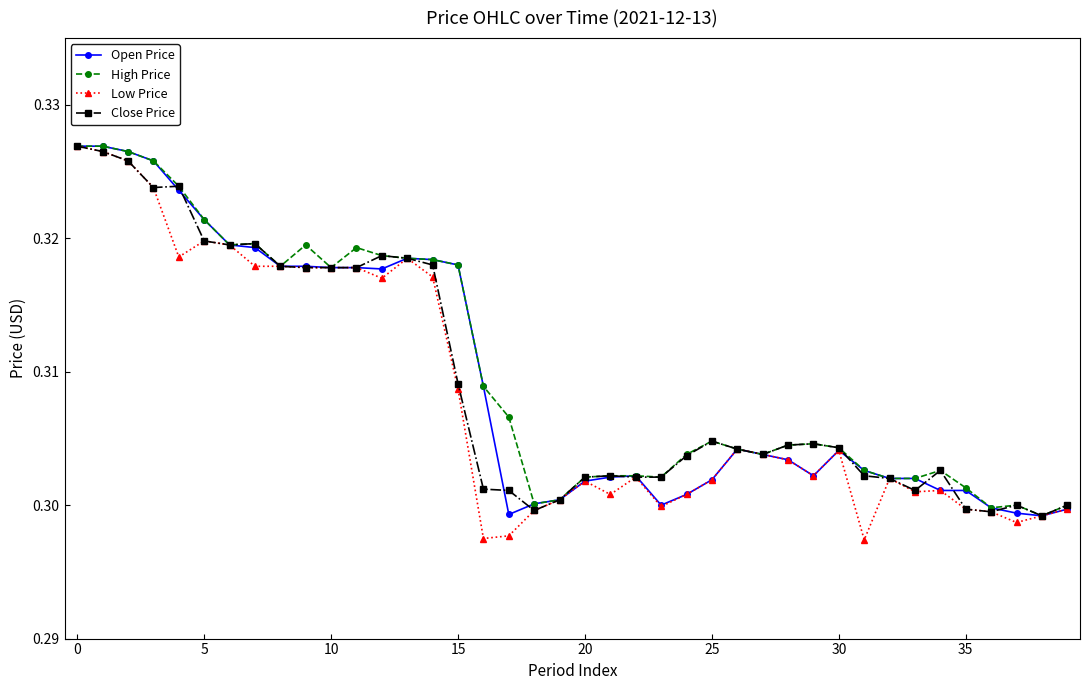

Count the Close Price values in the range 0 to 1.

40